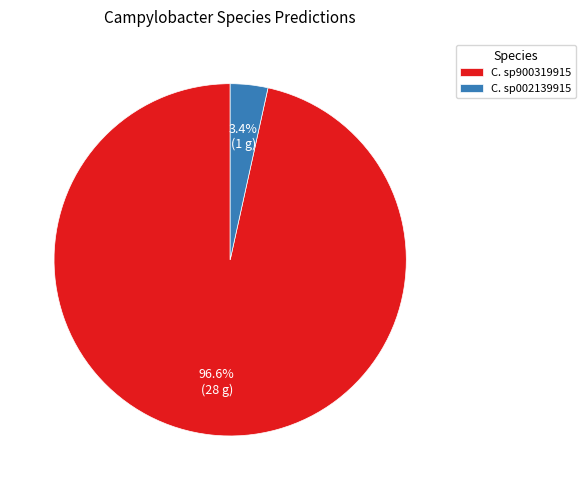

Which category has the biggest portion of the pie?

C. sp900319915